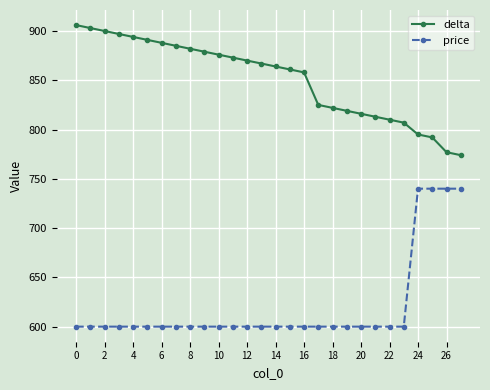

Does the chart display data point markers on the line(s)?

Yes